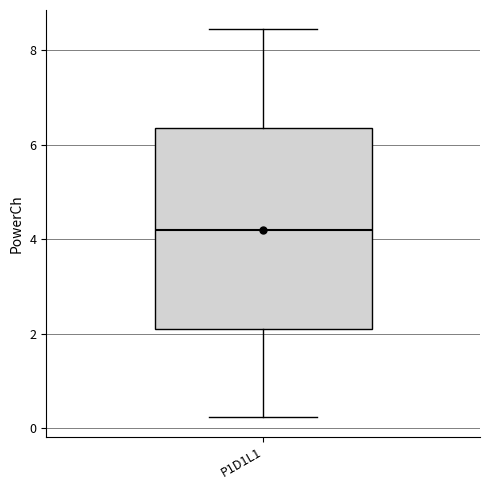

Where is the upper edge of the box for P1D1L1 on the y-axis? The values are not printed on the chart, so give them approximately, as read against the axis.

6.4